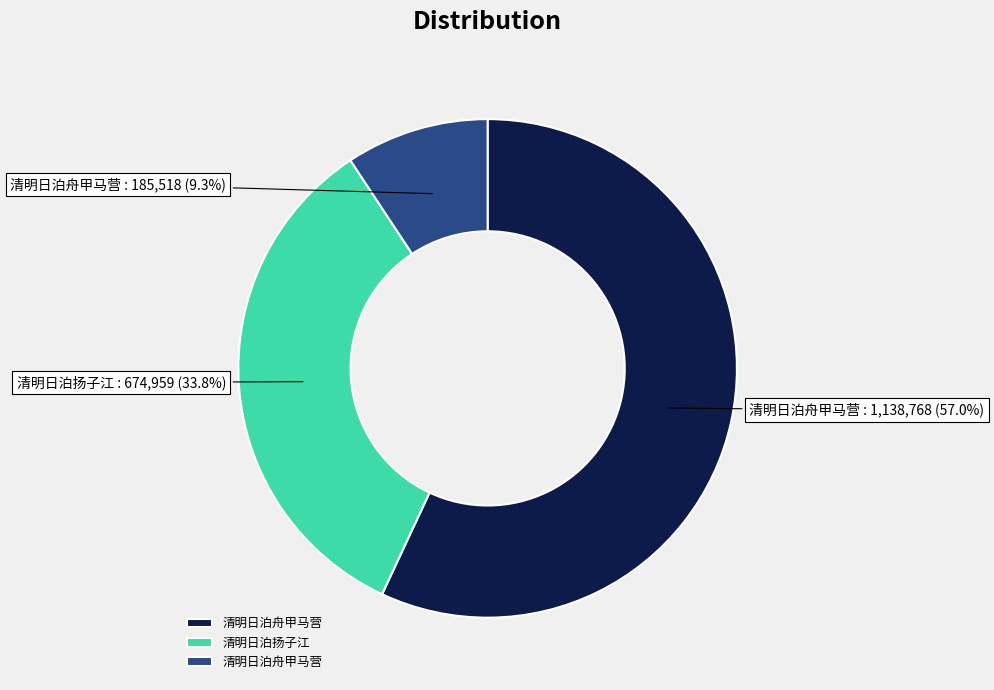

Is there any slice that represents more than half of the pie?

Yes